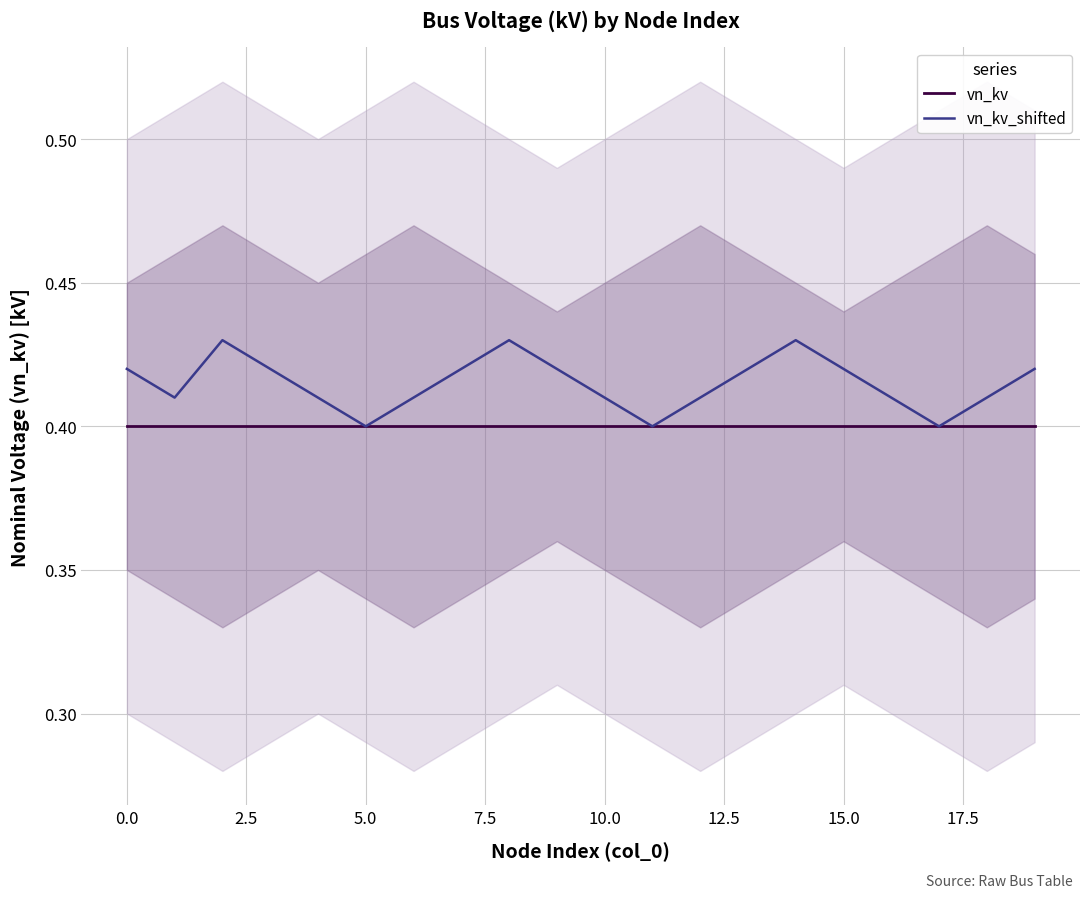

Which series has the widest spread of values?

vn_kv_shifted